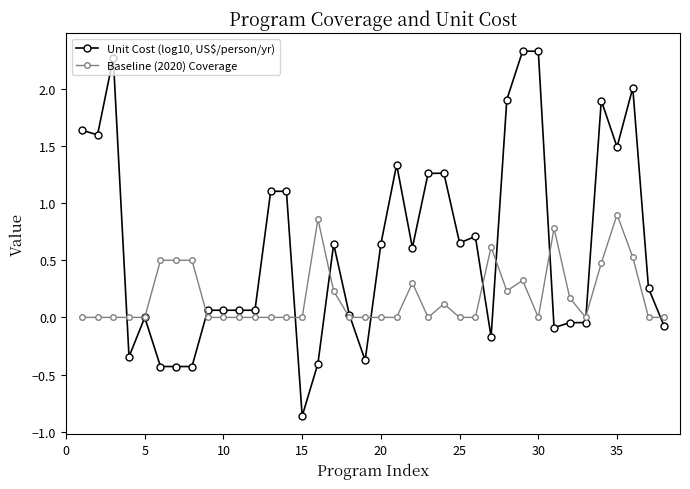

What is the value of the Unit Cost (log10, US$/person/yr) point at the 14th from the left?

1.1